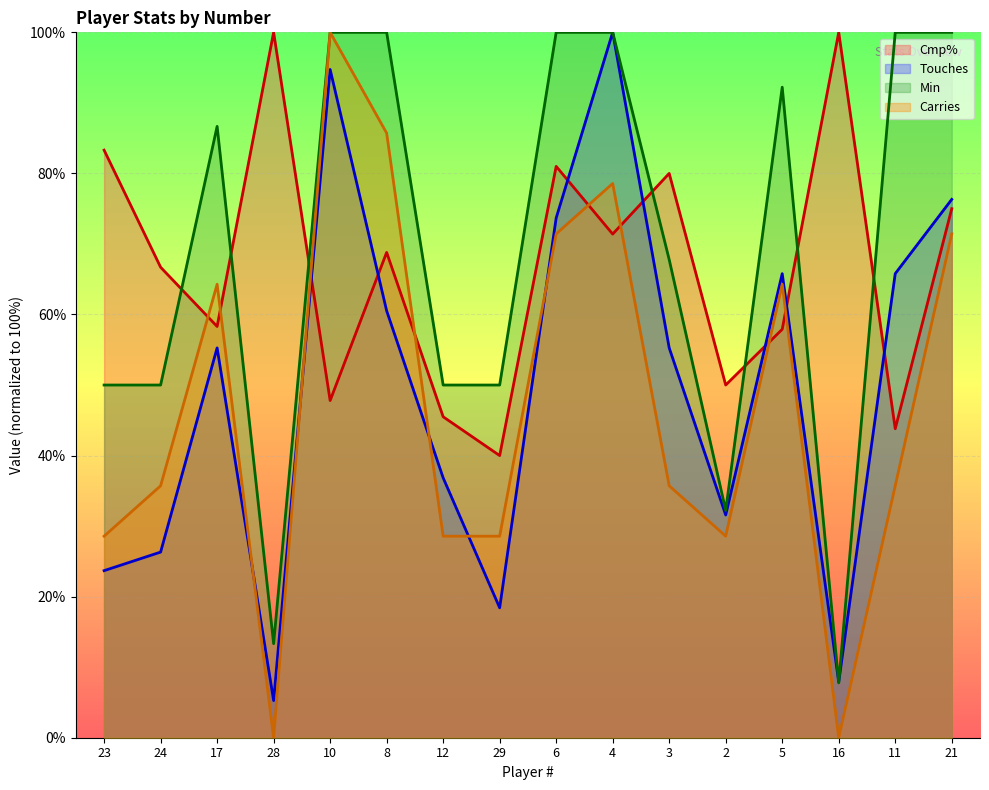

What are all the series names shown in the legend?

Cmp%, Touches, Min, Carries